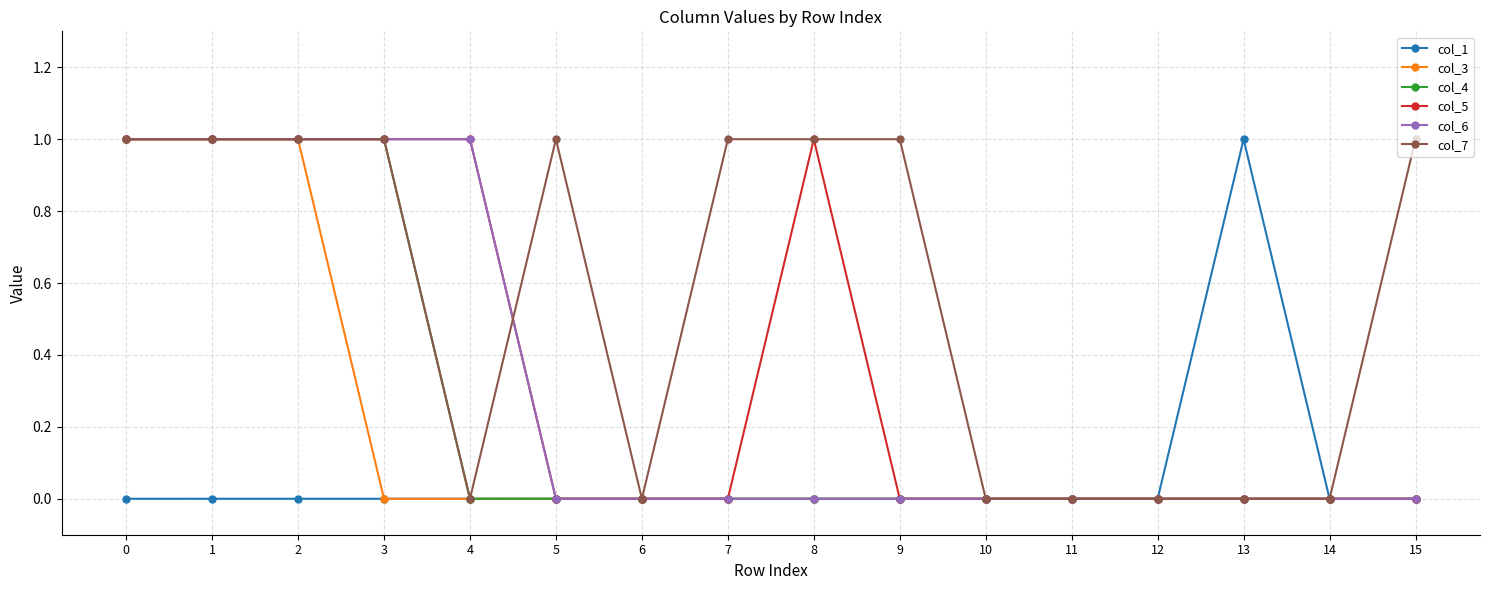

Which series has the largest total across all categories?

col_7